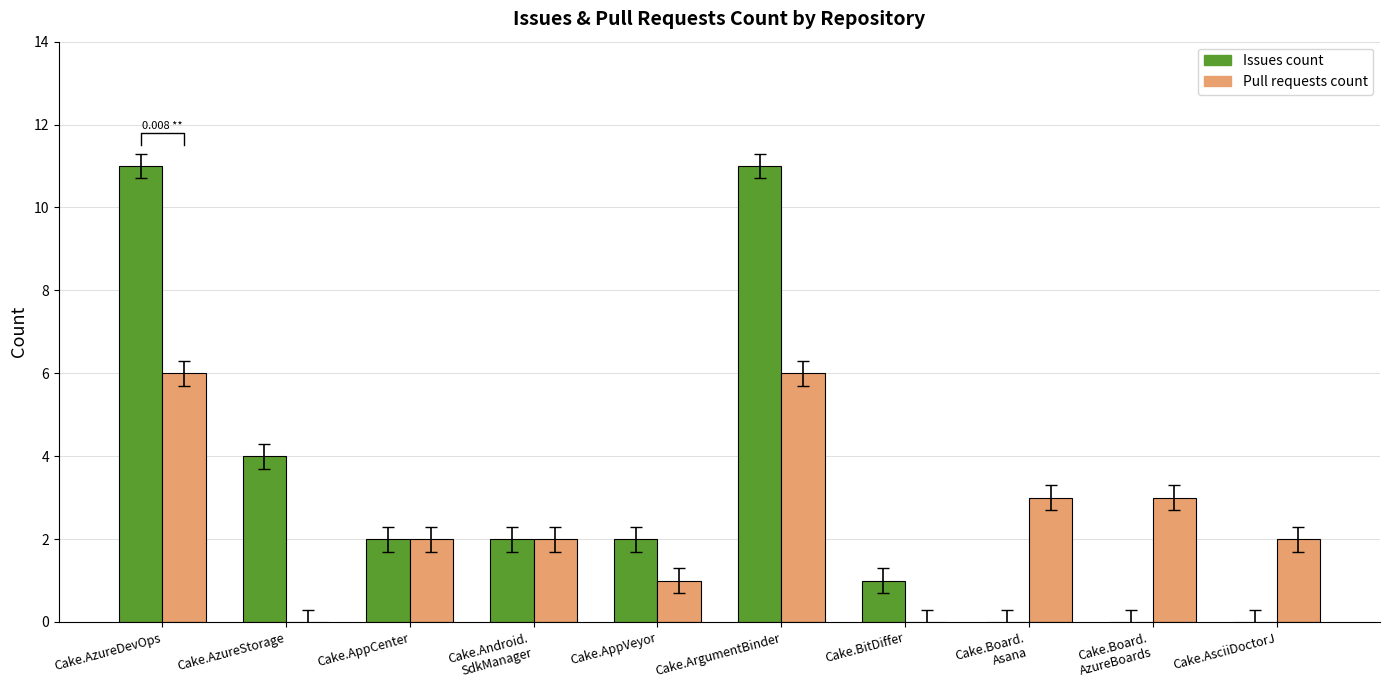

At which category is the sum across all series the highest?

Cake.AzureDevOps